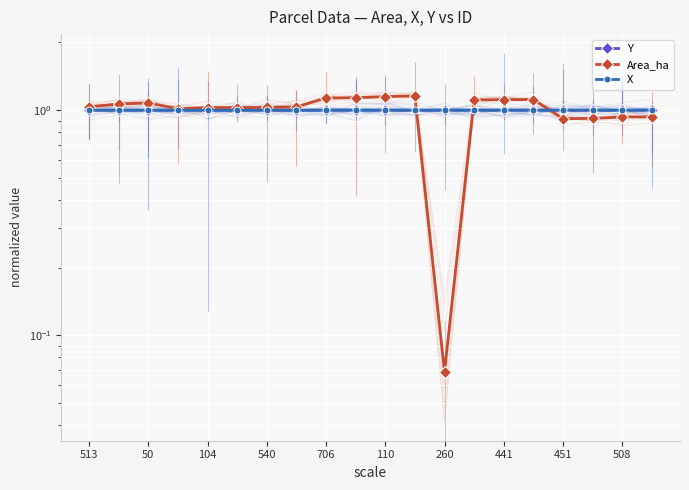

What is the label of the 19th point from the right?

50